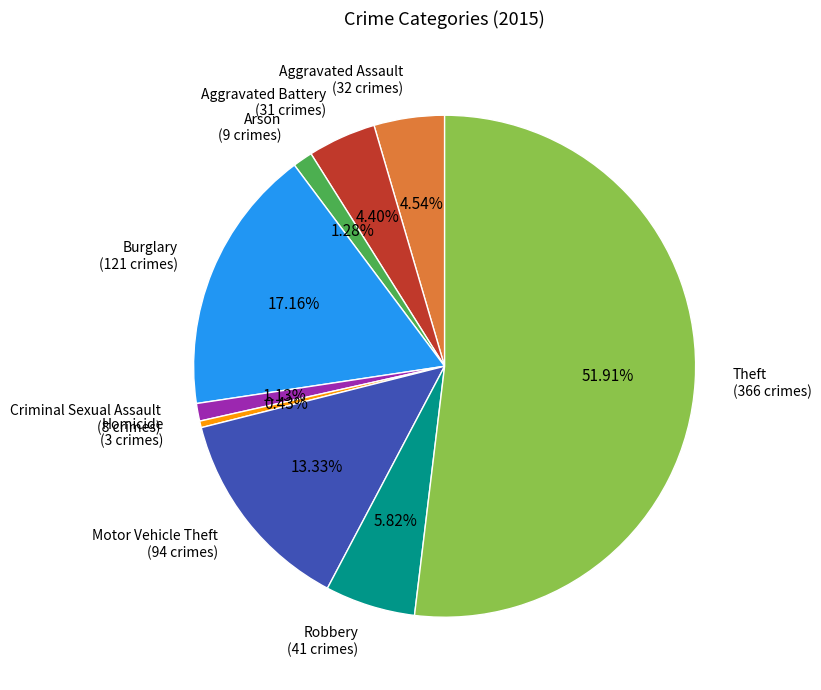

Is there a majority slice in this chart?

Yes